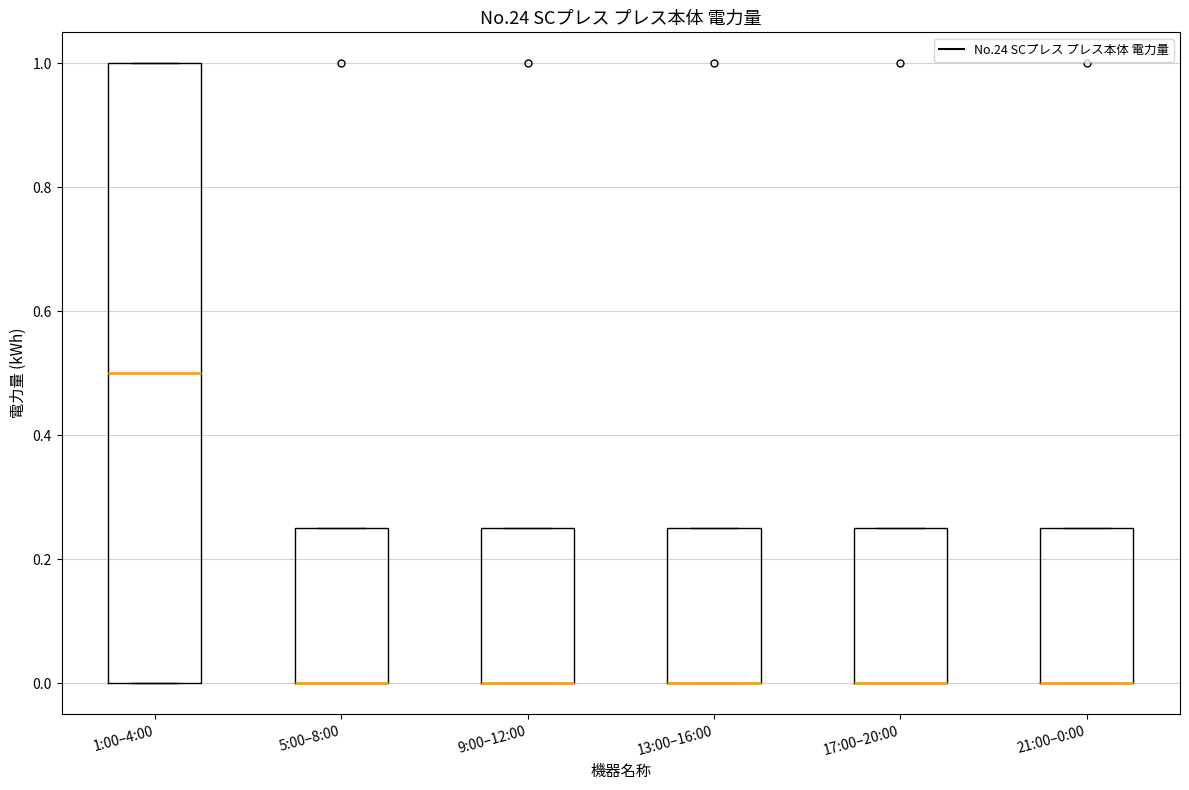

Where is the upper edge of the box for 9:00–12:00 on the y-axis? The values are not printed on the chart, so give them approximately, as read against the axis.

0.26